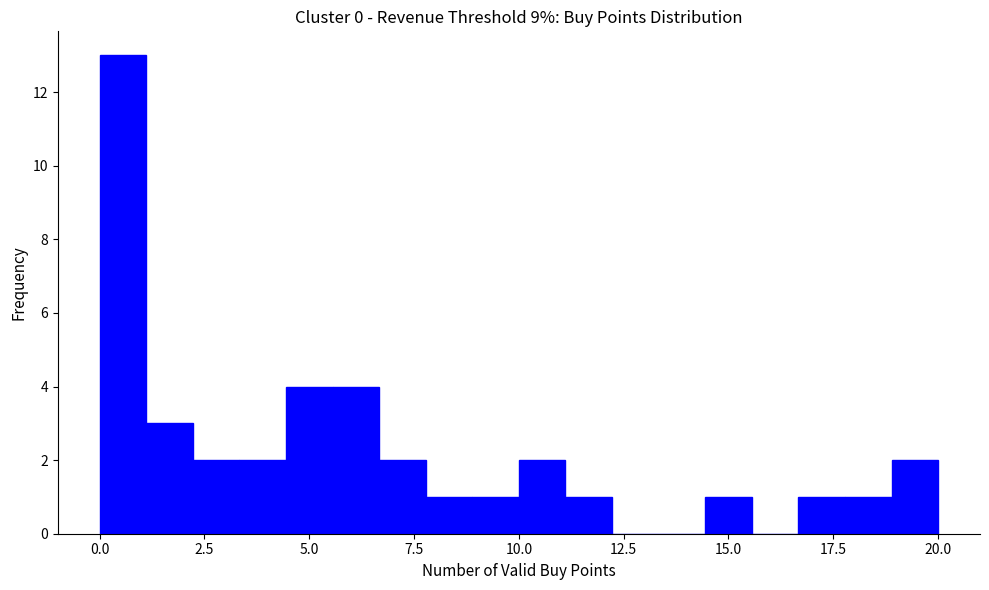

Around what value on the x-axis is the tallest bar? Give the approximate position of its centre, as read against the axis.

0.5